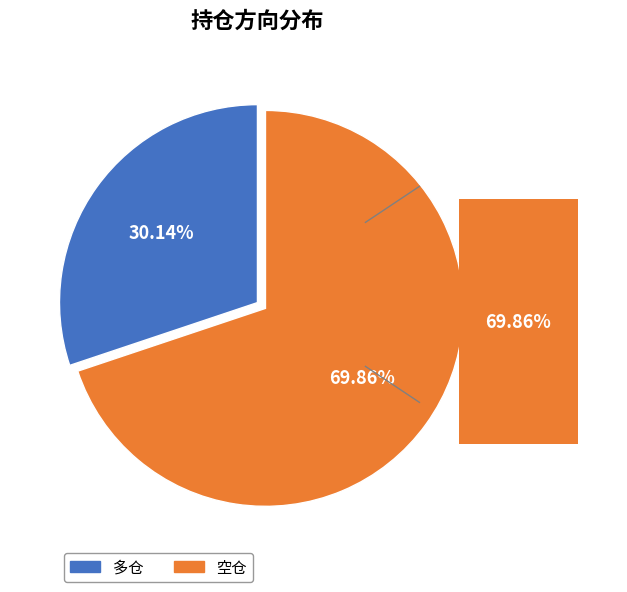

What is the total percentage of 多仓 and 空仓?

100.0%